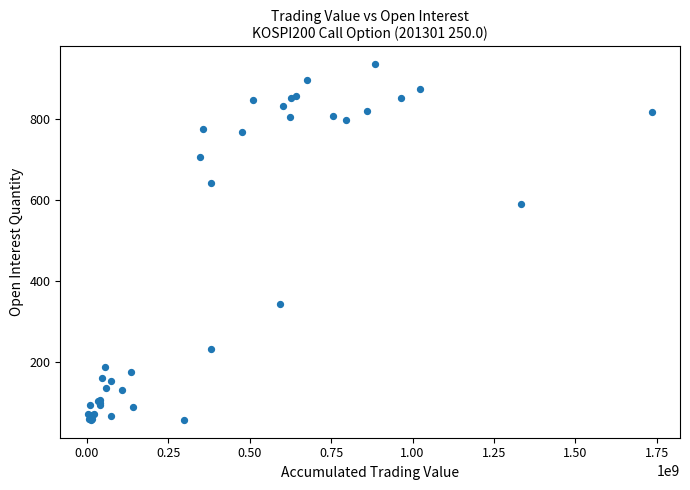

What Y value in the scatter plot is closest to 495?

588